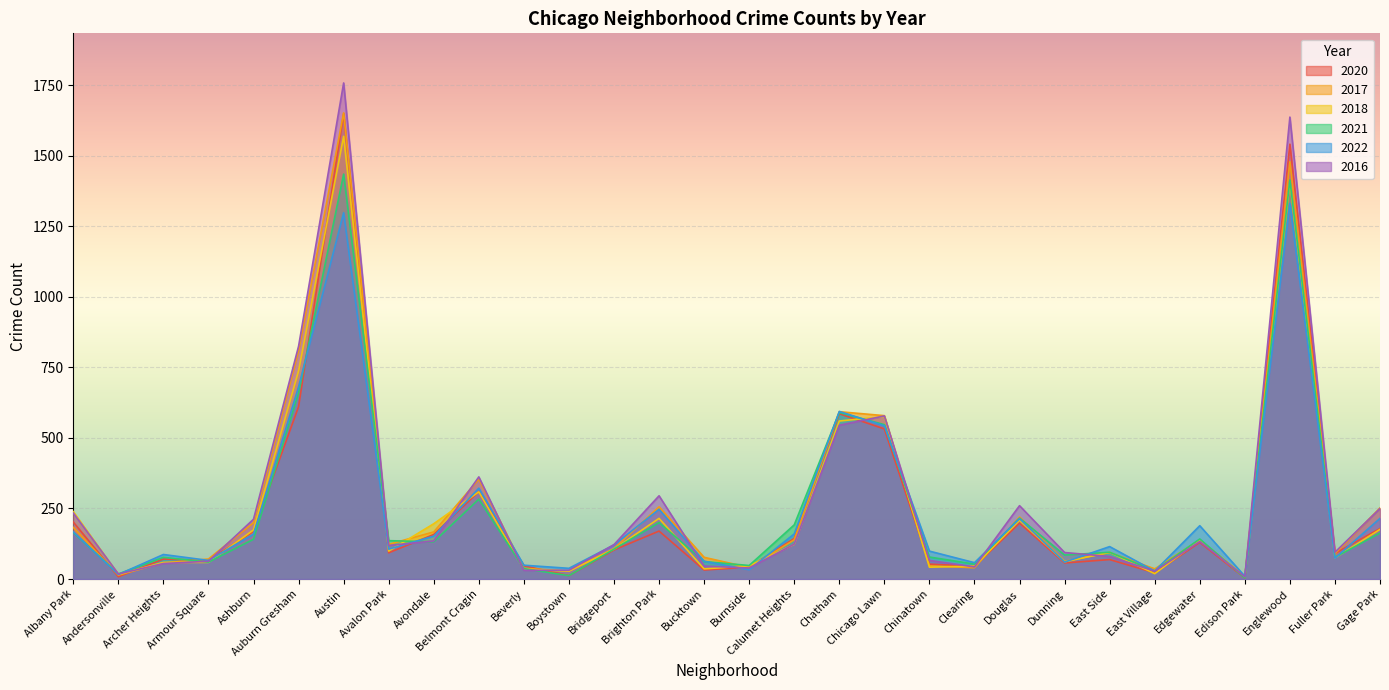

Reading right to left, extract all data points from this chart.

2020: Gage Park=179	Fuller Park=91	Englewood=1541	Edison Park=4	Edgewater=130	East Village=22	East Side=69	Dunning=57	Douglas=198	Clearing=45	Chinatown=53	Chicago Lawn=532	Chatham=586	Calumet Heights=144	Burnside=42	Bucktown=32	Brighton Park=170	Bridgeport=103	Boystown=12	Beverly=47	Belmont Cragin=310	Avondale=158	Avalon Park=93	Austin=1649	Auburn Gresham=611	Ashburn=169	Armour Square=66	Archer Heights=71	Andersonville=8	Albany Park=202
2017: Gage Park=252	Fuller Park=90	Englewood=1479	Edison Park=9	Edgewater=139	East Village=36	East Side=94	Dunning=63	Douglas=220	Clearing=40	Chinatown=47	Chicago Lawn=579	Chatham=593	Calumet Heights=139	Burnside=41	Bucktown=77	Brighton Park=256	Bridgeport=108	Boystown=28	Beverly=38	Belmont Cragin=354	Avondale=167	Avalon Park=123	Austin=1652	Auburn Gresham=809	Ashburn=200	Armour Square=71	Archer Heights=57	Andersonville=14	Albany Park=183
2018: Gage Park=176	Fuller Park=75	Englewood=1407	Edison Park=6	Edgewater=138	East Village=19	East Side=95	Dunning=61	Douglas=208	Clearing=46	Chinatown=42	Chicago Lawn=576	Chatham=560	Calumet Heights=123	Burnside=47	Bucktown=36	Brighton Park=215	Bridgeport=106	Boystown=28	Beverly=35	Belmont Cragin=309	Avondale=196	Avalon Park=99	Austin=1569	Auburn Gresham=738	Ashburn=174	Armour Square=59	Archer Heights=59	Andersonville=16	Albany Park=239
2021: Gage Park=163	Fuller Park=77	Englewood=1414	Edison Park=4	Edgewater=142	East Village=29	East Side=95	Dunning=85	Douglas=216	Clearing=53	Chinatown=78	Chicago Lawn=547	Chatham=590	Calumet Heights=192	Burnside=48	Bucktown=62	Brighton Park=200	Bridgeport=106	Boystown=12	Beverly=37	Belmont Cragin=283	Avondale=132	Avalon Park=136	Austin=1435	Auburn Gresham=659	Ashburn=141	Armour Square=60	Archer Heights=77	Andersonville=18	Albany Park=165
2022: Gage Park=215	Fuller Park=74	Englewood=1331	Edison Park=10	Edgewater=189	East Village=28	East Side=115	Dunning=60	Douglas=214	Clearing=58	Chinatown=99	Chicago Lawn=543	Chatham=594	Calumet Heights=160	Burnside=33	Bucktown=63	Brighton Park=247	Bridgeport=121	Boystown=38	Beverly=49	Belmont Cragin=322	Avondale=152	Avalon Park=106	Austin=1298	Auburn Gresham=681	Ashburn=159	Armour Square=66	Archer Heights=87	Andersonville=16	Albany Park=167
2016: Gage Park=250	Fuller Park=95	Englewood=1637	Edison Park=8	Edgewater=133	East Village=28	East Side=80	Dunning=94	Douglas=260	Clearing=43	Chinatown=66	Chicago Lawn=578	Chatham=545	Calumet Heights=124	Burnside=39	Bucktown=46	Brighton Park=295	Bridgeport=122	Boystown=31	Beverly=31	Belmont Cragin=362	Avondale=135	Avalon Park=119	Austin=1758	Auburn Gresham=825	Ashburn=212	Armour Square=63	Archer Heights=55	Andersonville=18	Albany Park=234